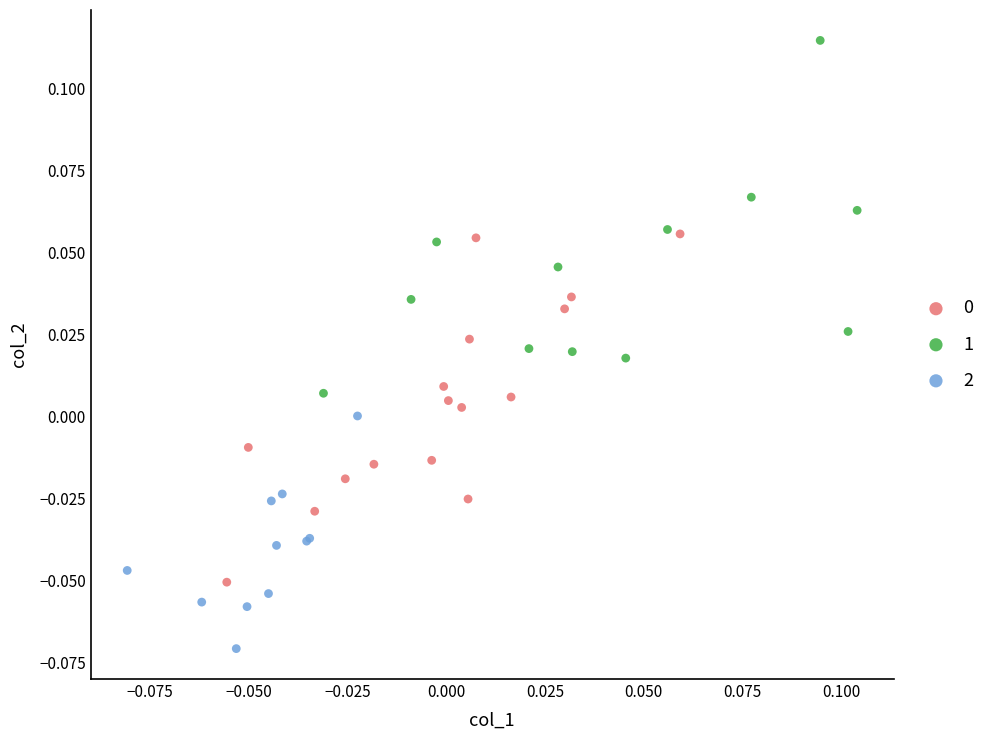

Which series contains the lowest Y value?

2